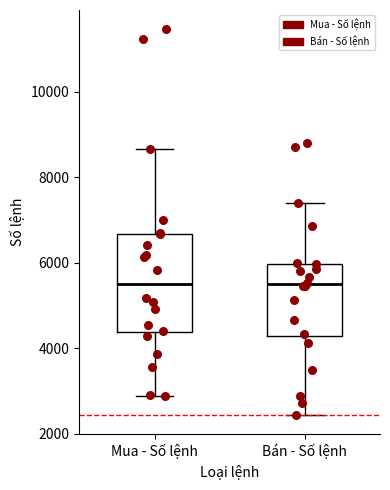

Comparing the boxes themselves (not the whiskers), which one is the tallest?

Mua - Số lệnh